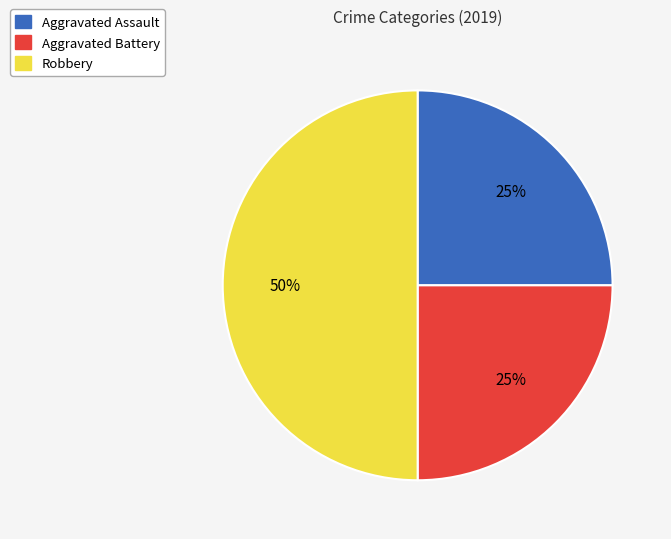

Is it true that Robbery is 50% of the pie?

True